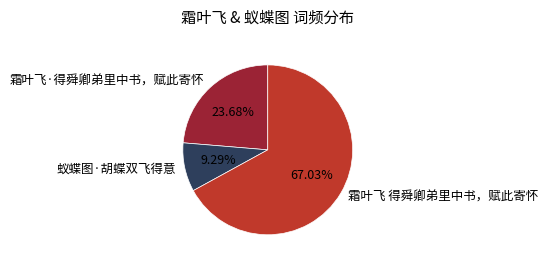

To the nearest percent, what portion does 霜叶飞 得舜卿弟里中书，赋此寄怀 represent?

67%